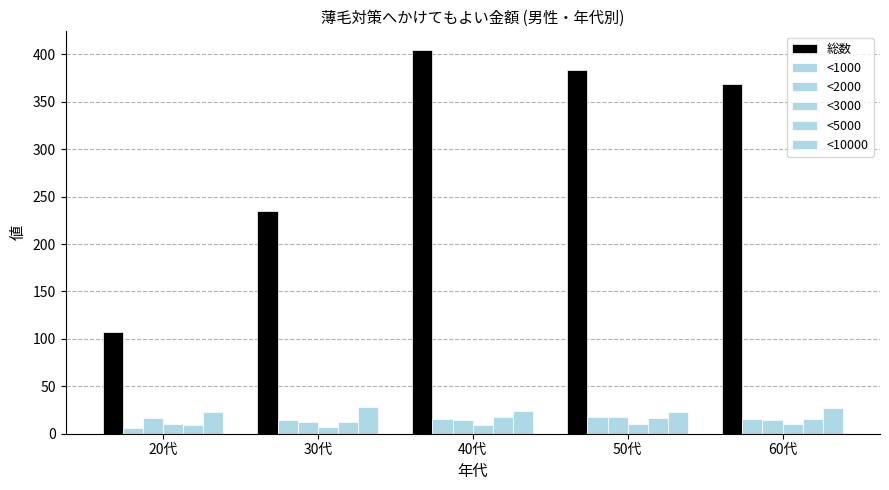

Are the bars horizontal?

No